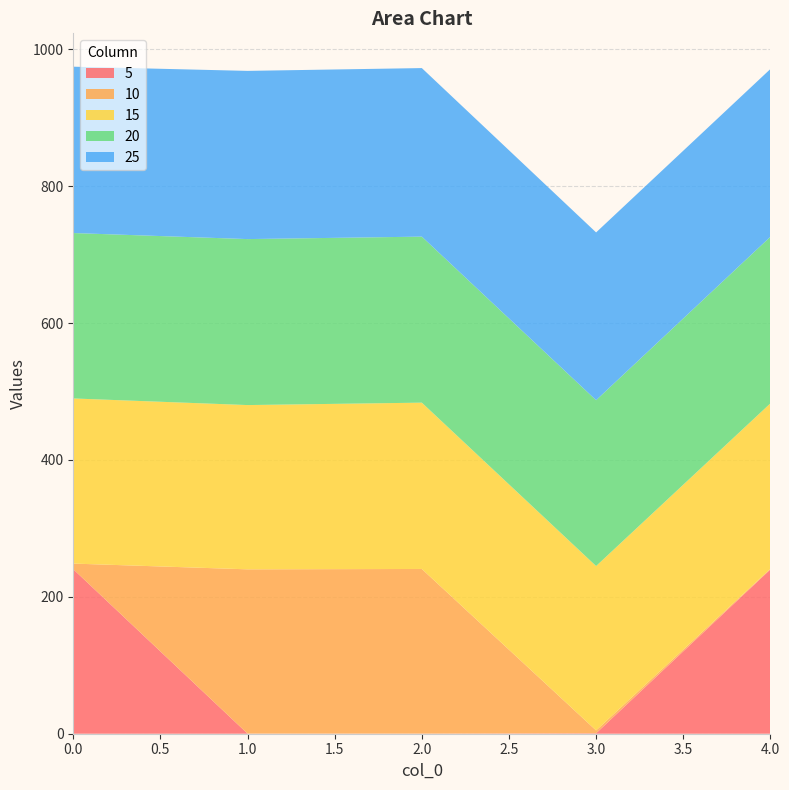

Reading right to left, transcribe all the data shown in this chart.

5: 240.0	0.7	0.2	0.2	240.4
10: 0.9	4.2	240.6	240.0	8.3
15: 241.7	240.2	243.0	240.0	241.3
20: 243.5	242.4	242.6	242.5	241.7
25: 245.1	245.1	246.3	245.8	243.1